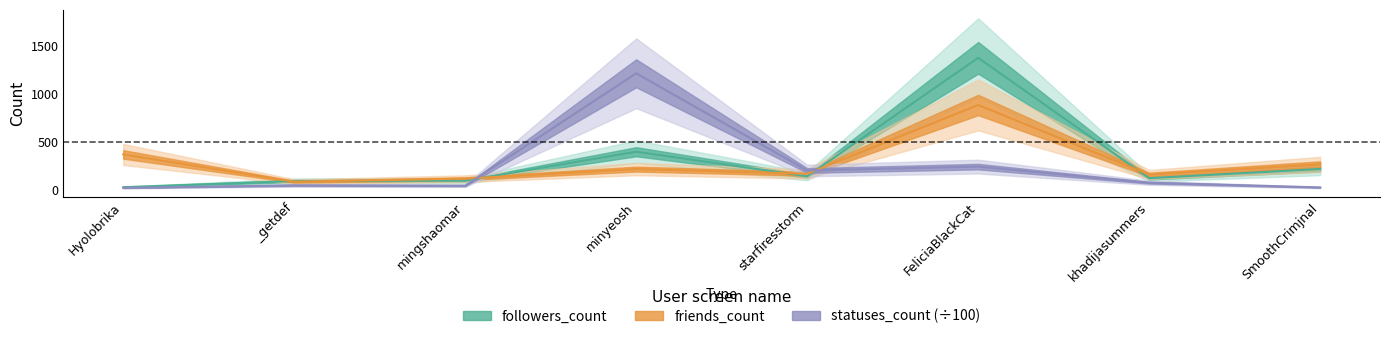

What is the difference between the second highest and minimum values in the statuses_count series?

221.7